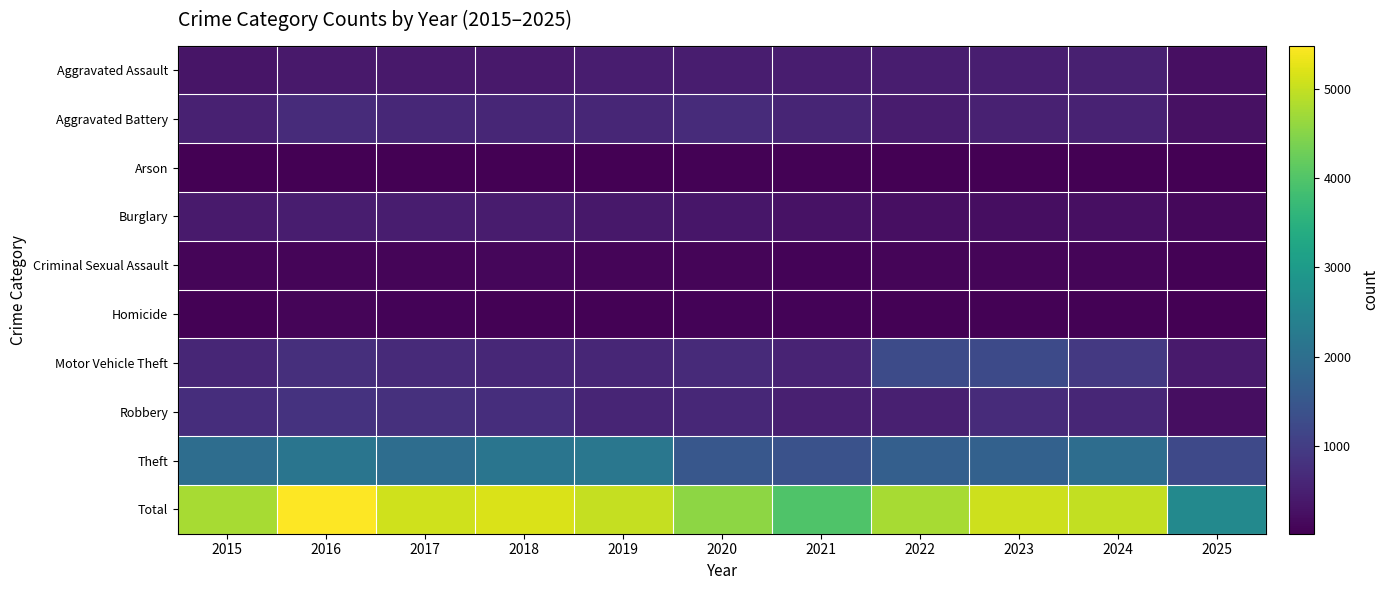

What is the total value across all series at 2018?

10326